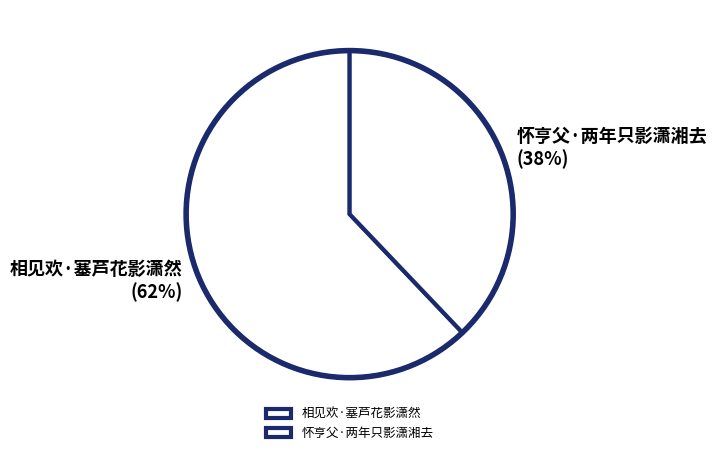

What percentage is the 相见欢·塞芦花影潇然 slice, to the nearest percent?

62%